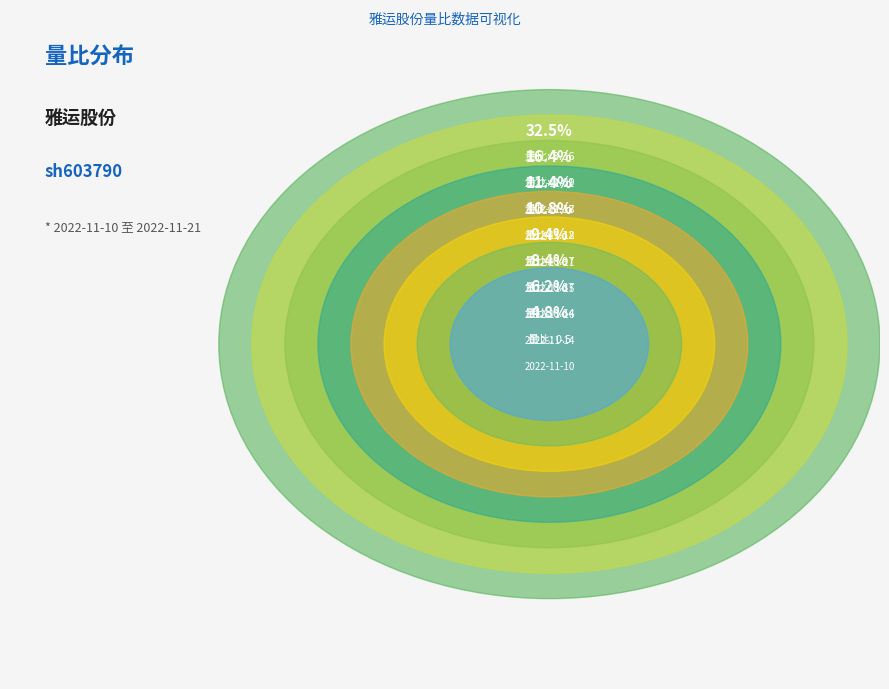

To the nearest percent, what is the average slice percentage?

12%